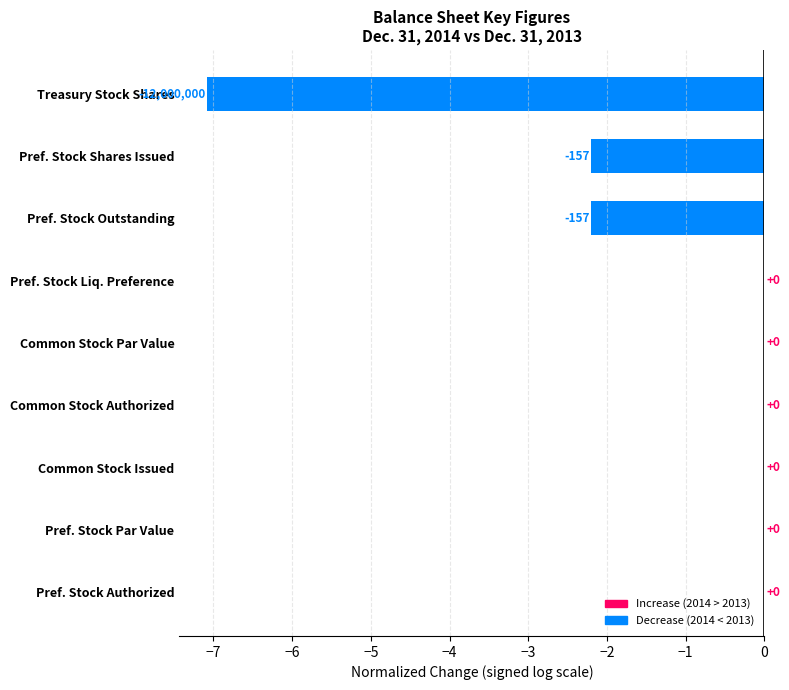

Between Pref. Stock Shares Issued and Common Stock Issued, which is larger?

Common Stock Issued